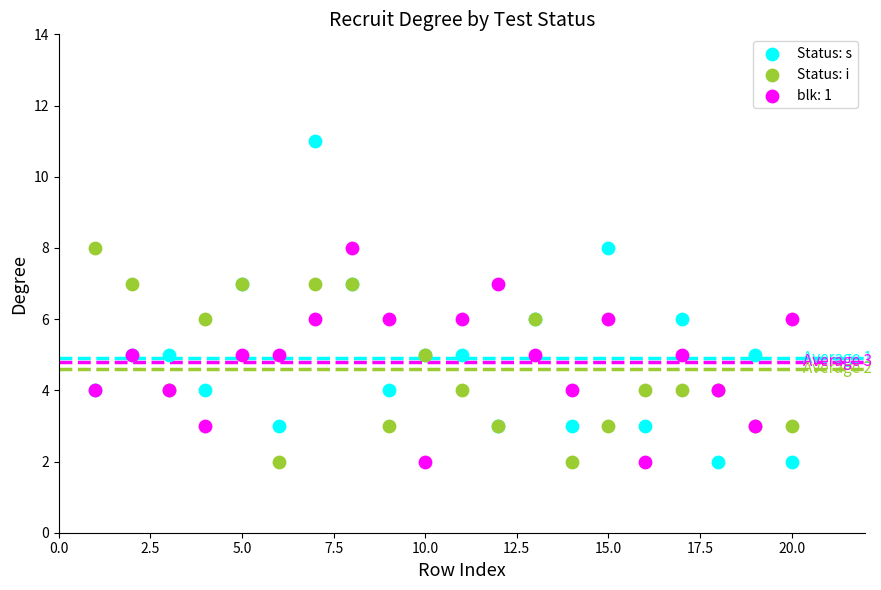

Which series contains the highest Y value?

Status: s